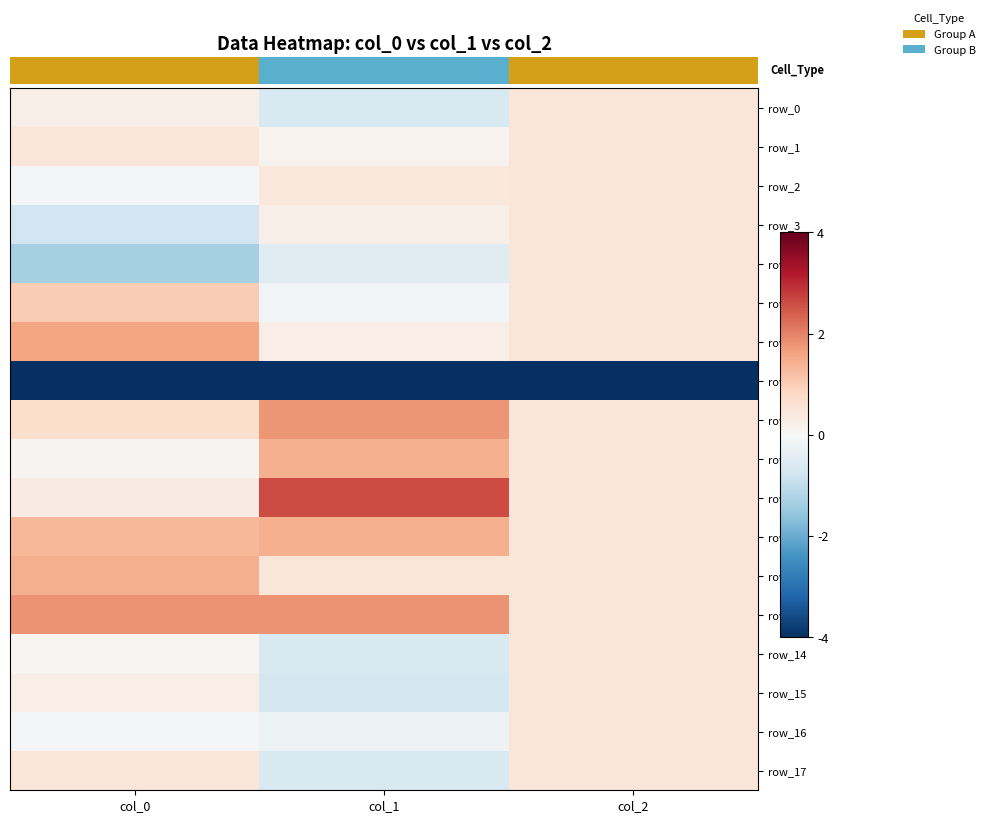

How many row_6 values are between 0 and 1?

2